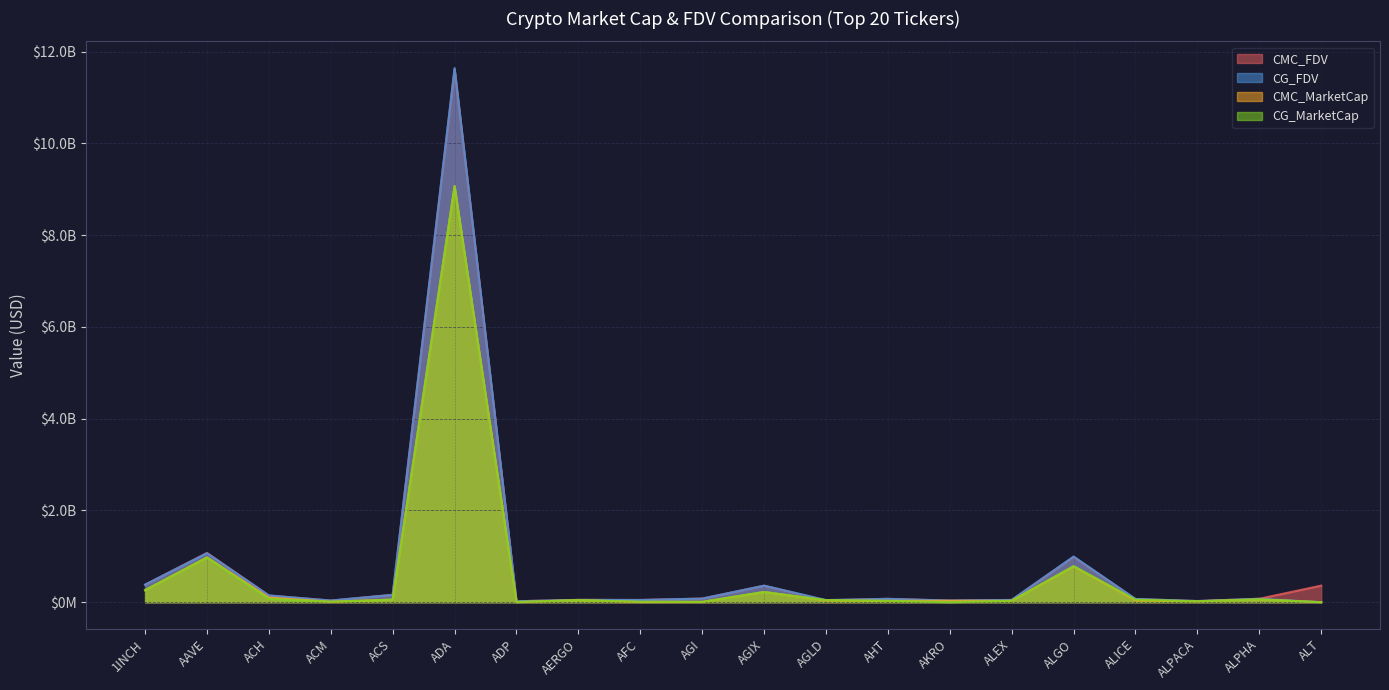

Between AAVE and ALT, which is larger?

AAVE